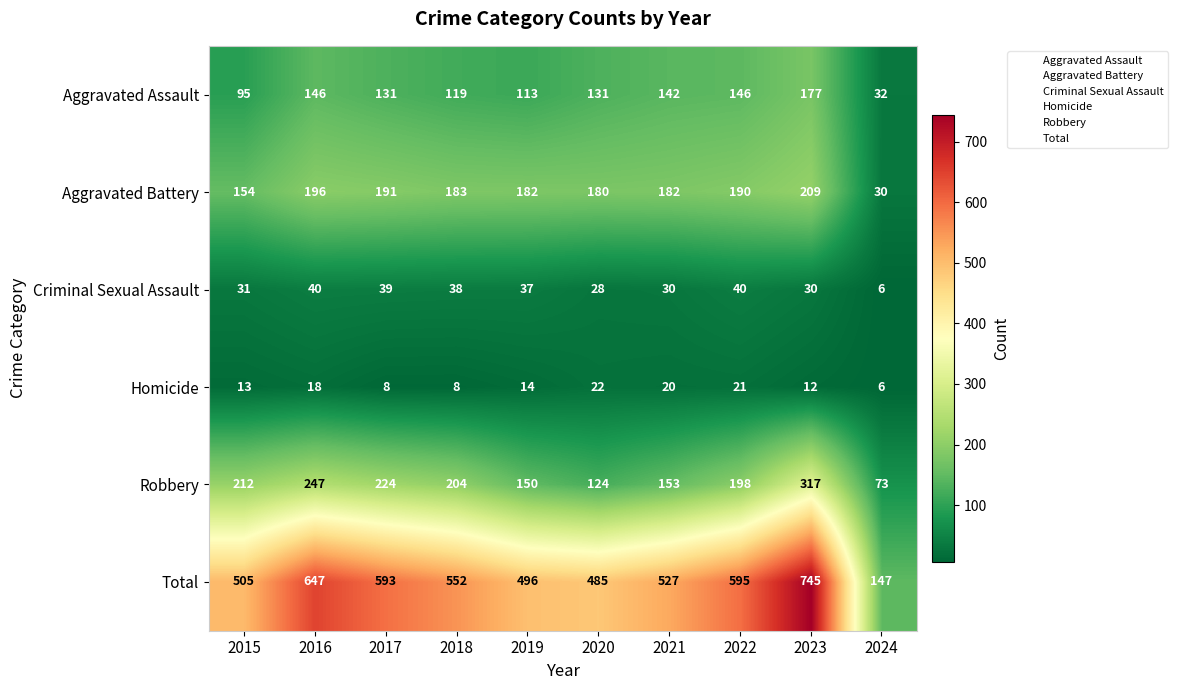

What is the difference between the maximum and minimum values in the Aggravated Battery series?

179